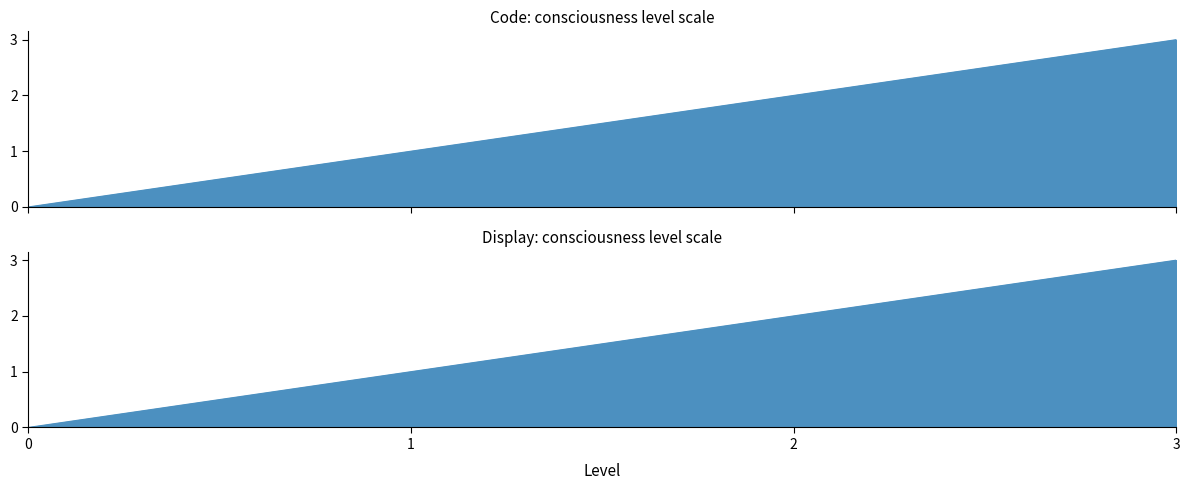

True or false: Display and Code intersect in this chart.

False